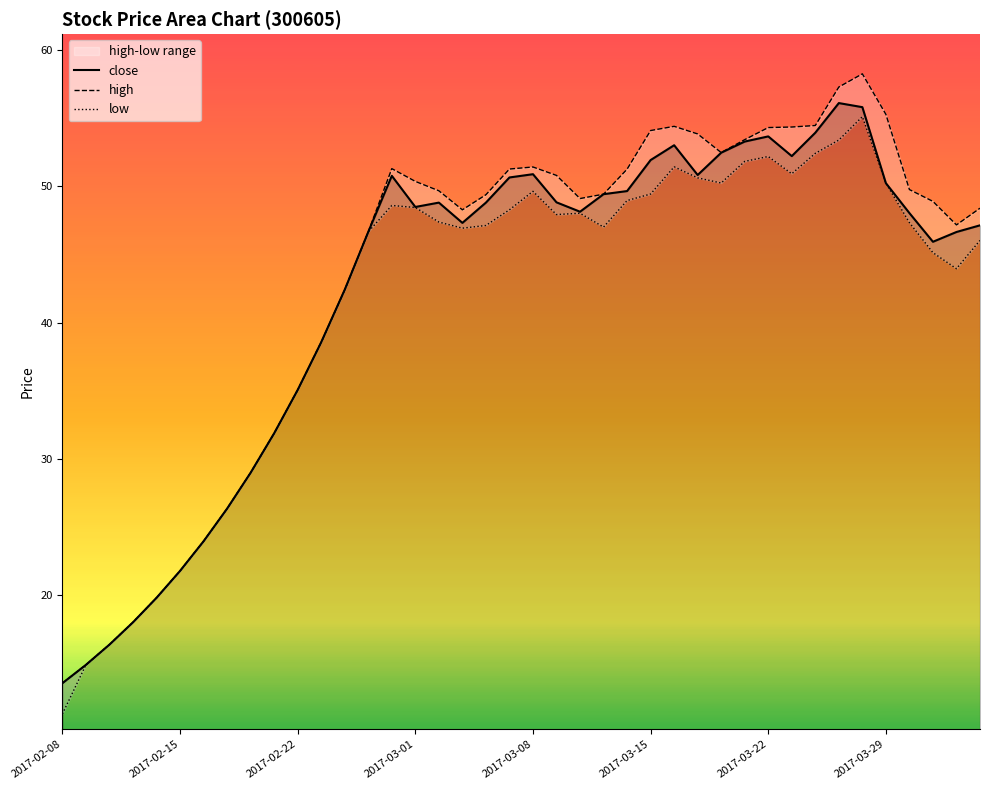

How many values in the low series are below 47?

18